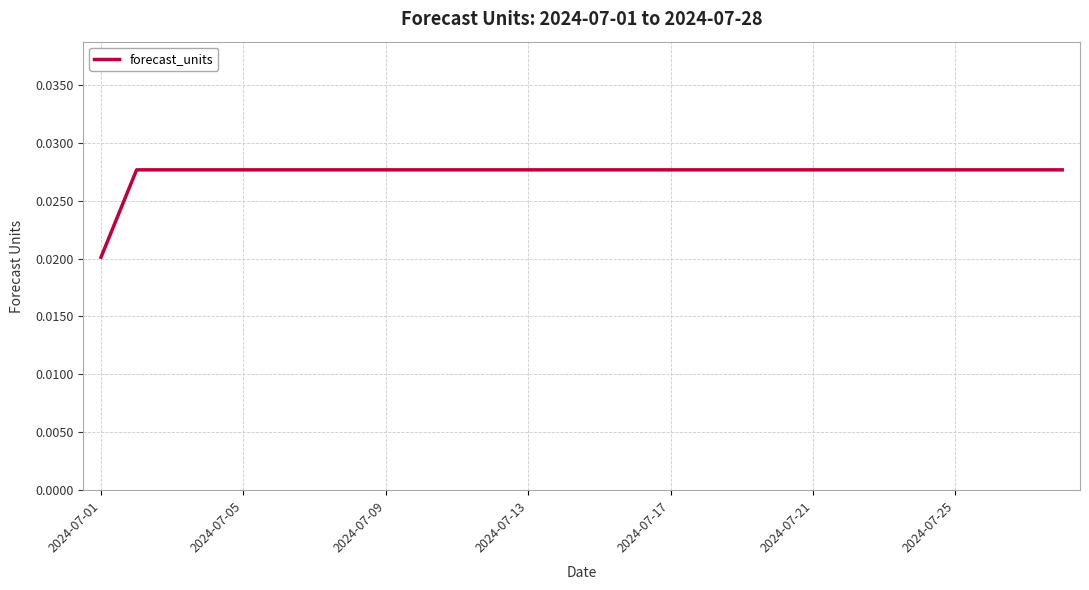

Where is the data nearest to the value 0?

2024-07-01